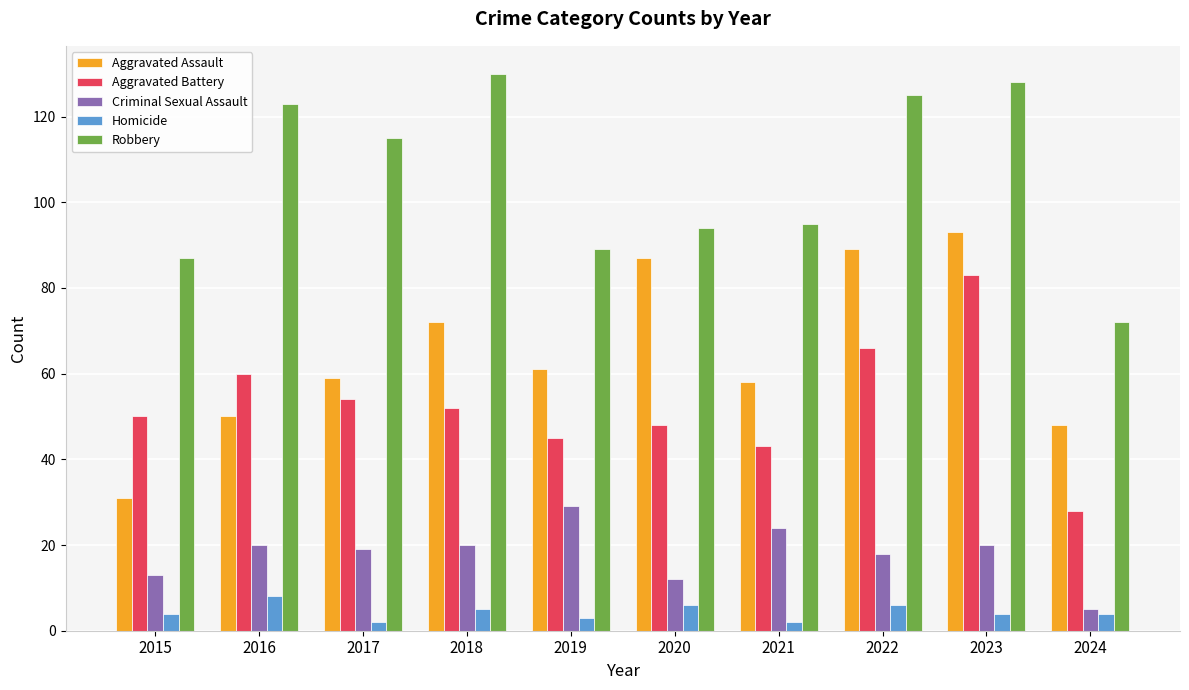

What is the difference between the highest and lowest values at 2016?

115